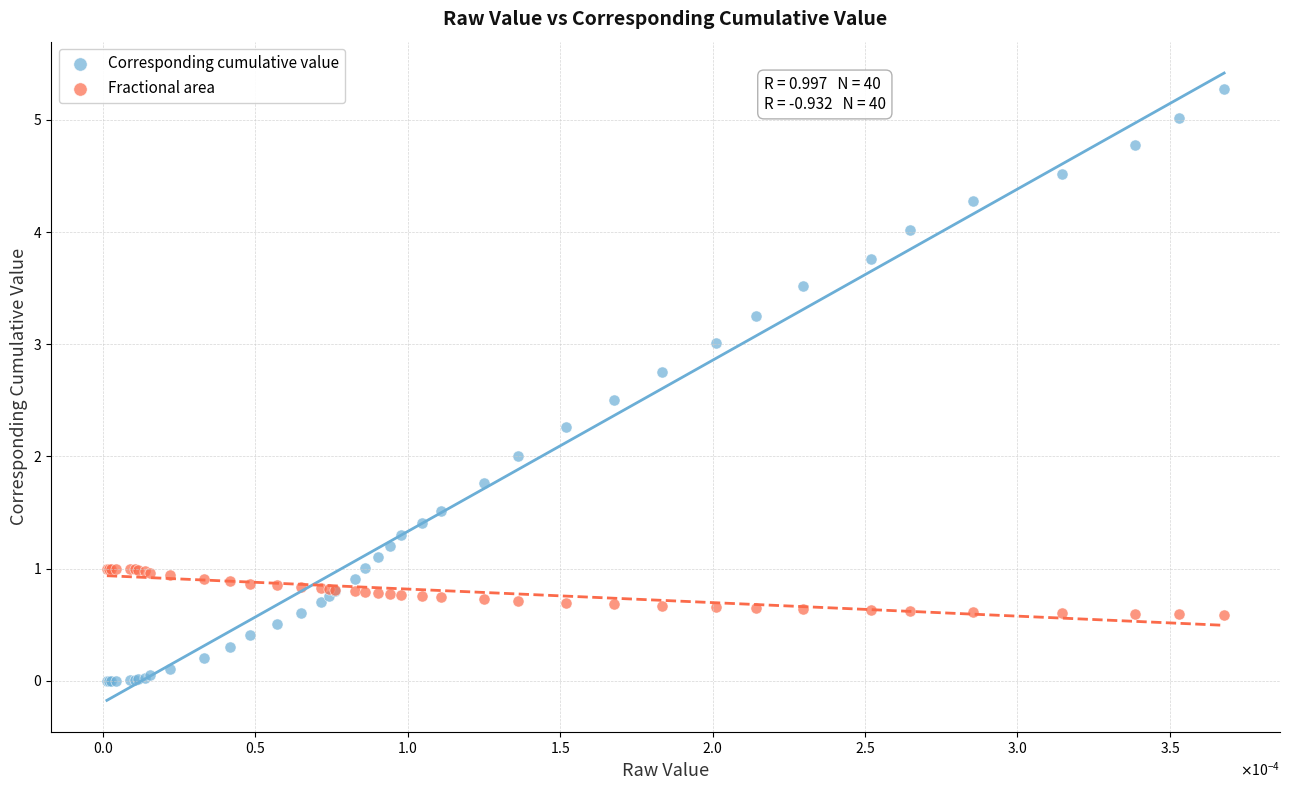

Which series has the largest Y range (max minus min)?

Corresponding cumulative value